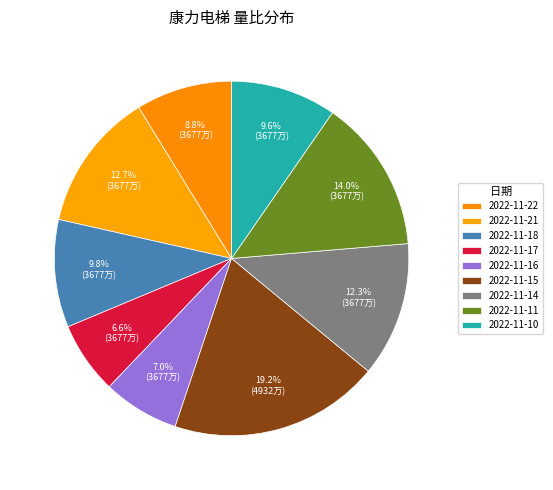

What is the largest slice in the pie chart?

2022-11-15